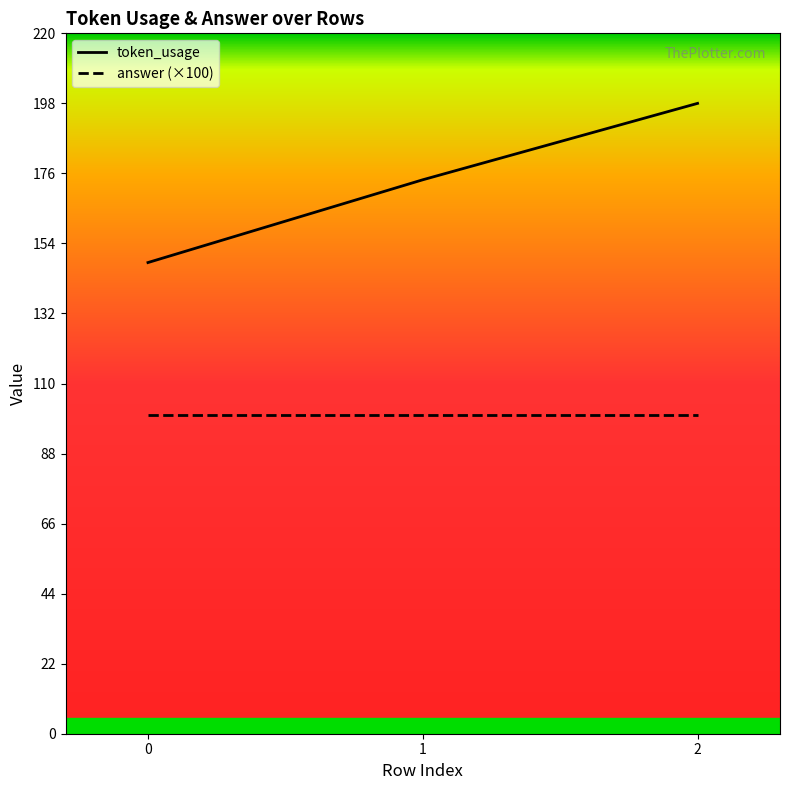

Reading right to left, list all the values displayed in this chart.

token_usage: 2=198	1=174	0=148
answer (×100): 2=100	1=100	0=100